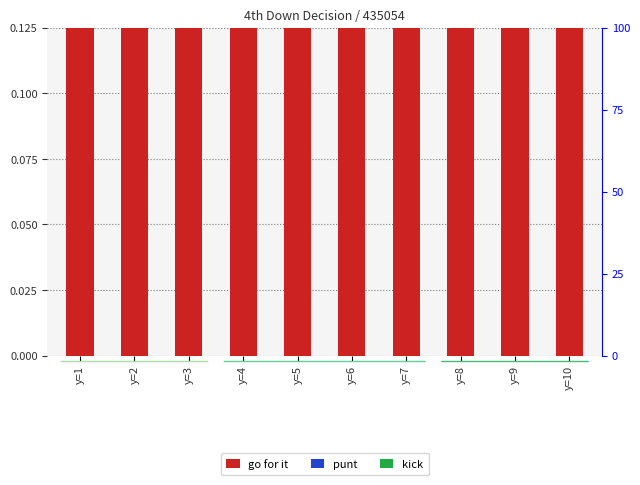

At which category is the sum across all series the highest?

y=1